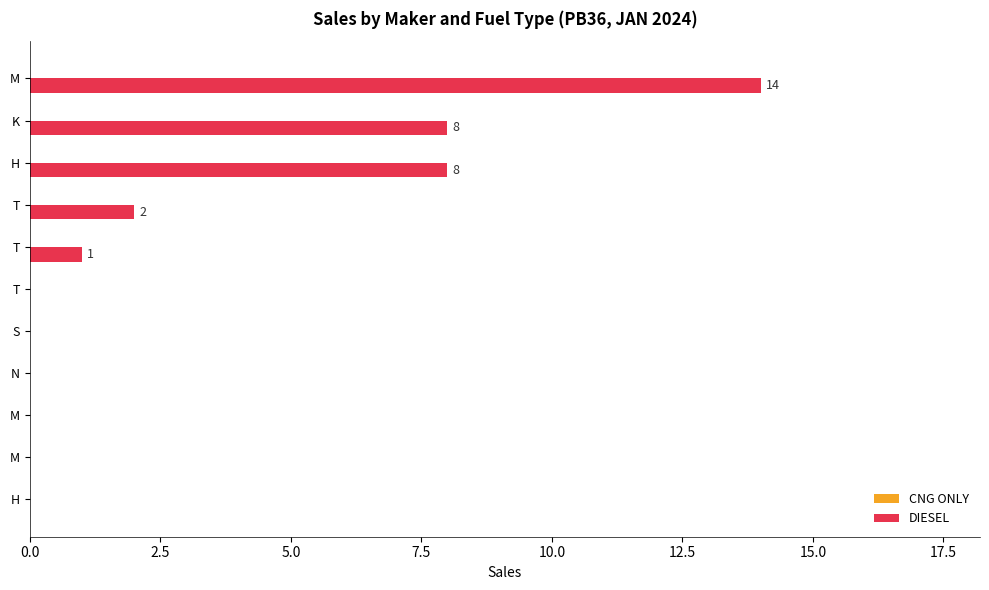

How many categories are shown in the chart?

11